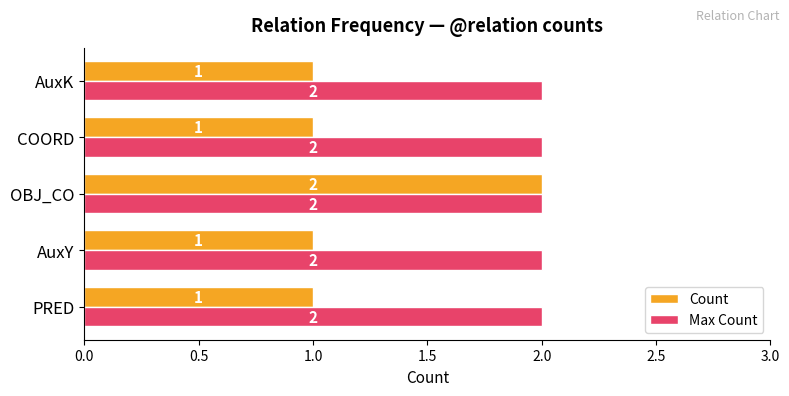

The Max Count series shows 2 at COORD. True or false?

True